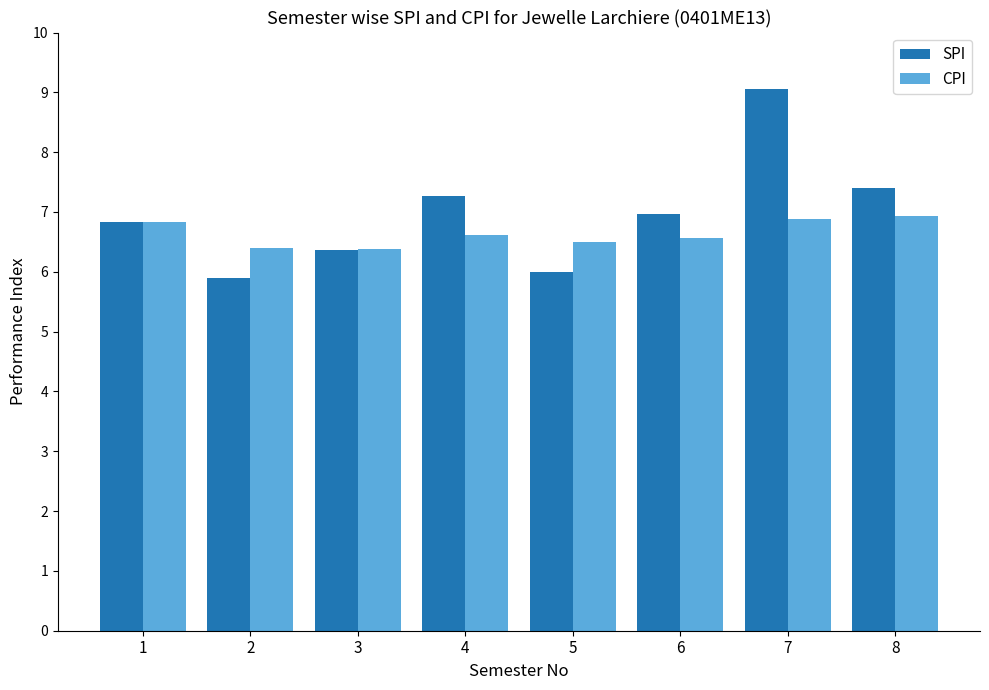

Which series has the largest range (max minus min)?

SPI